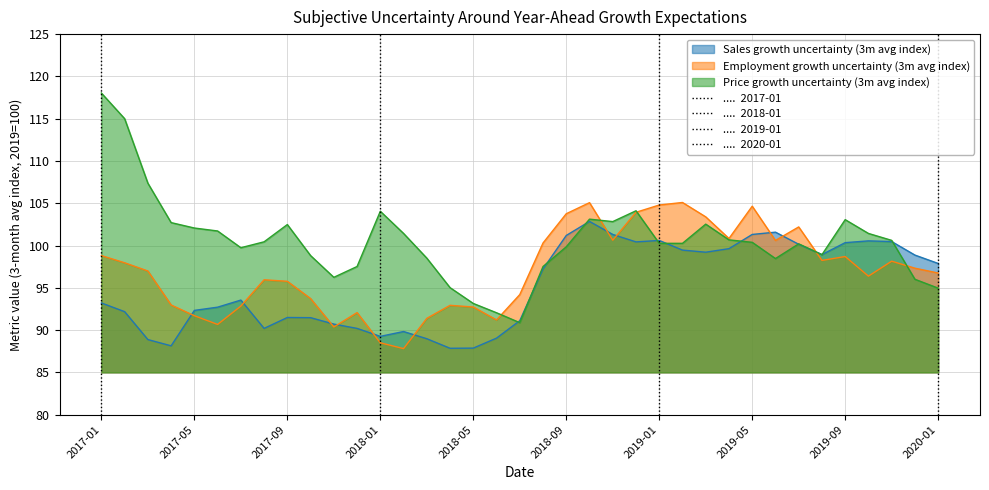

What is the maximum value for Employment growth uncertainty (3m avg index)?

105.1